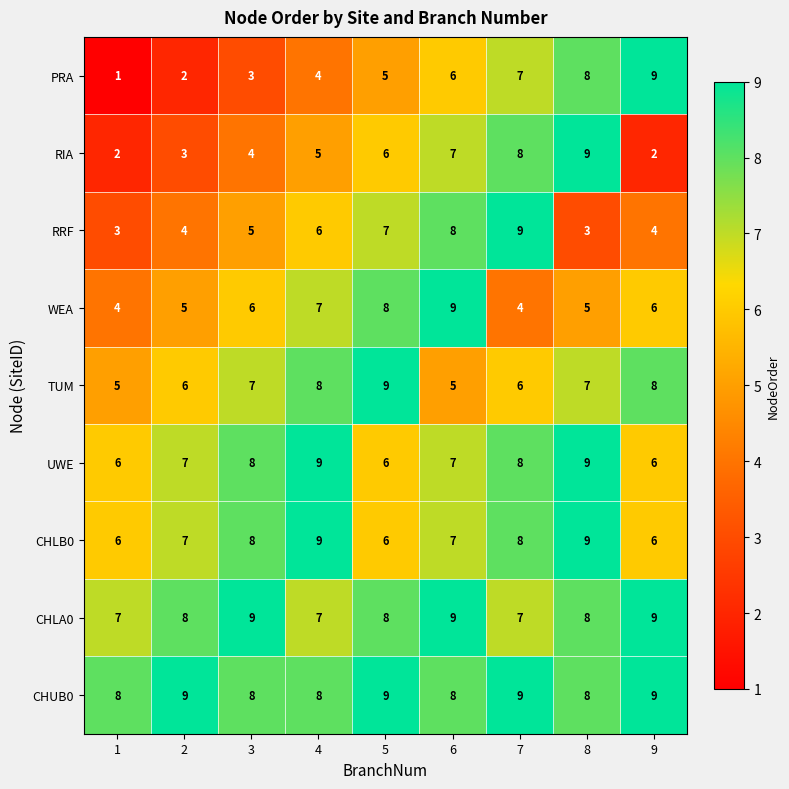

How many series are shown in this chart?

9